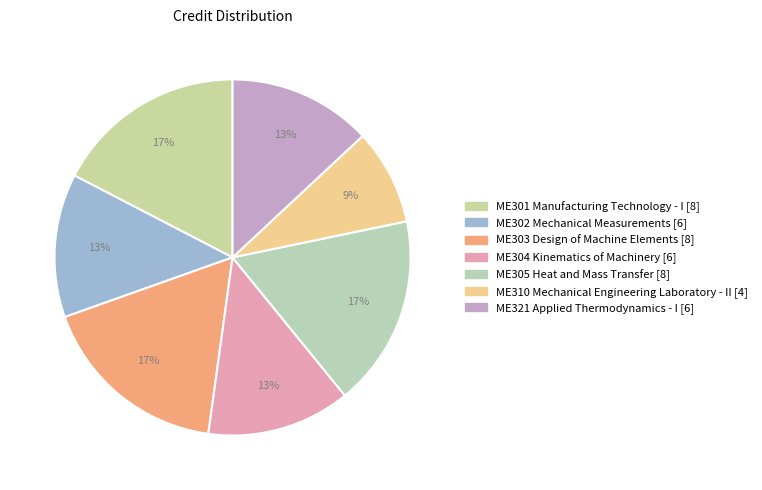

Does any single category account for the majority?

No